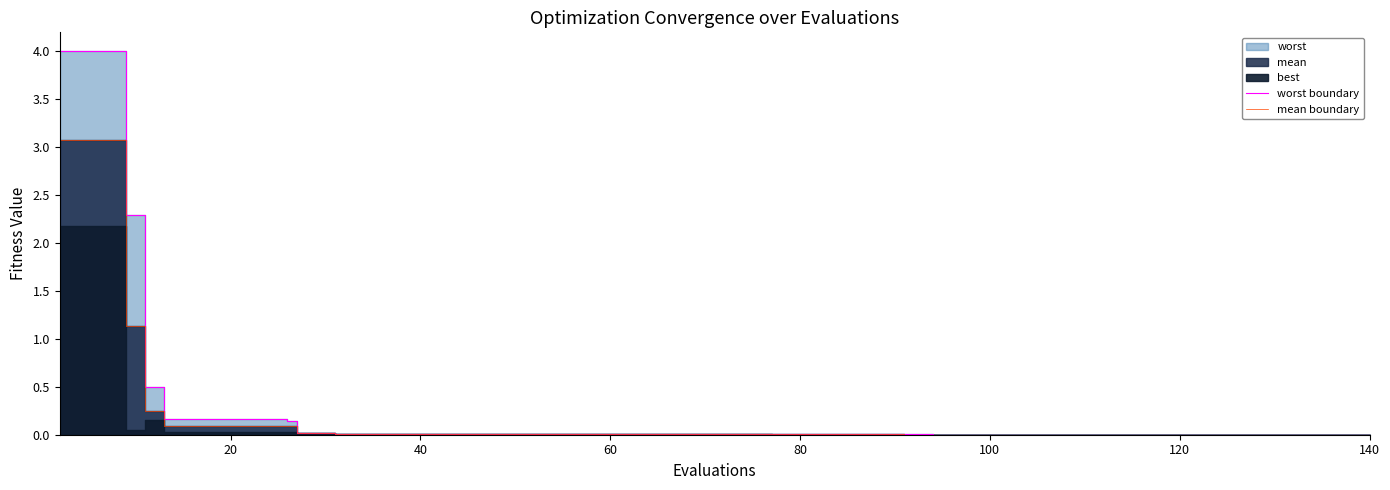

True or false: worst boundary has more than 2 interior local peaks.

False